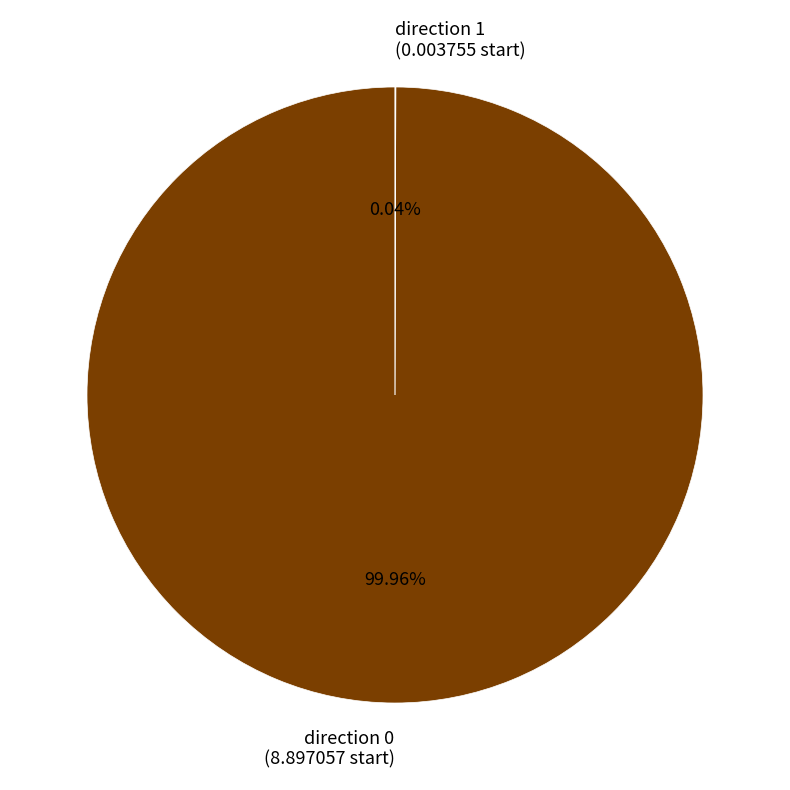

Is there a majority slice in this chart?

Yes